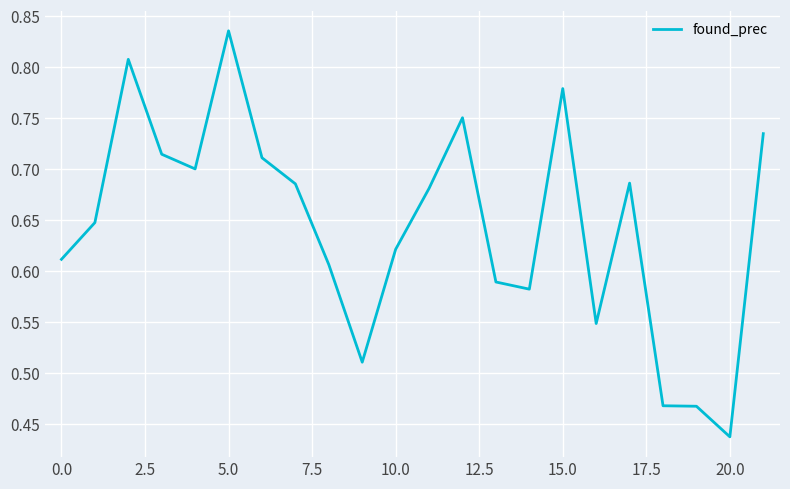

At which label is the value closest to 0?

20.0